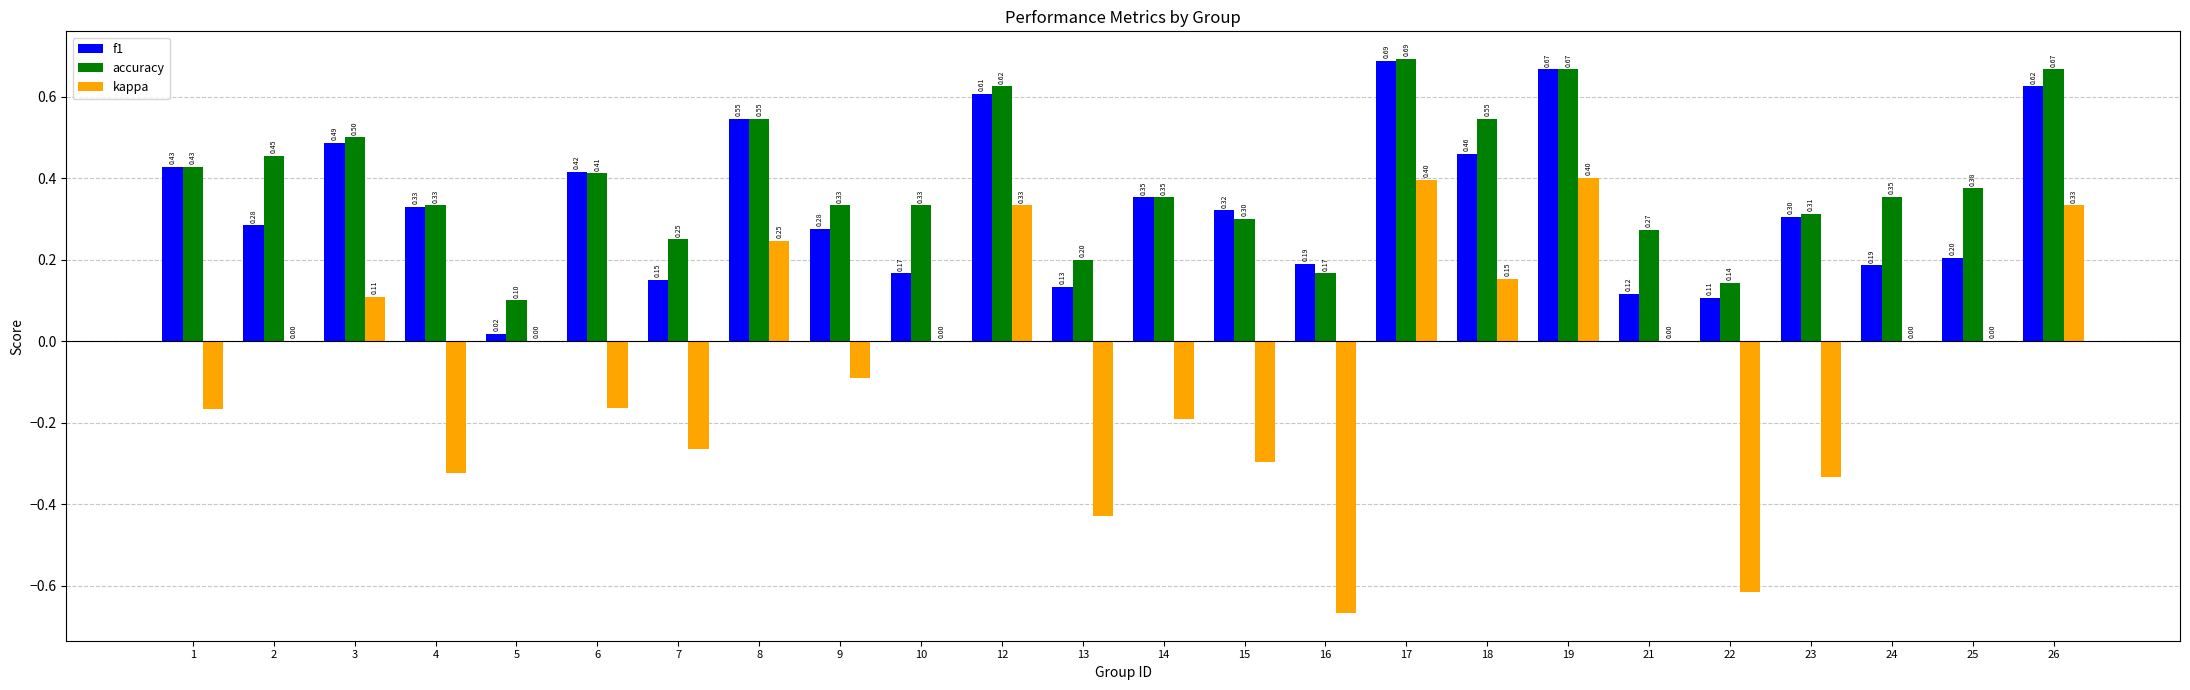

What is the total value across all series at 10?

0.5